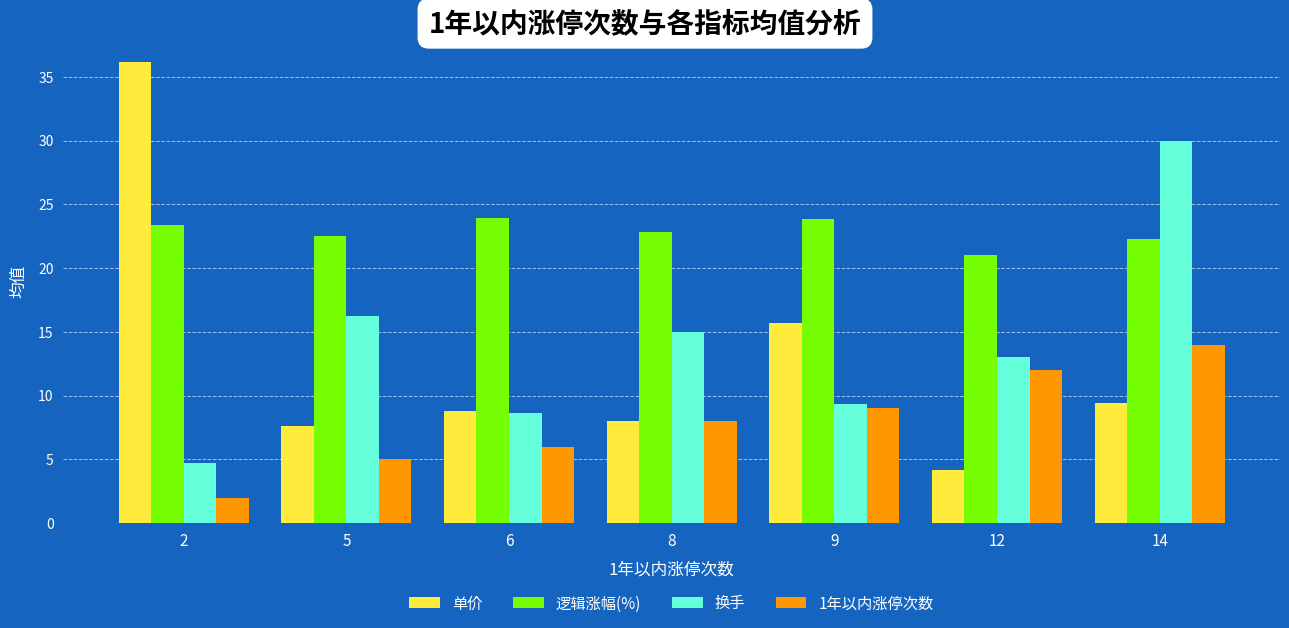

Is the value of 1年以内涨停次数 at 9 greater than the value of 换手 at 9?

No